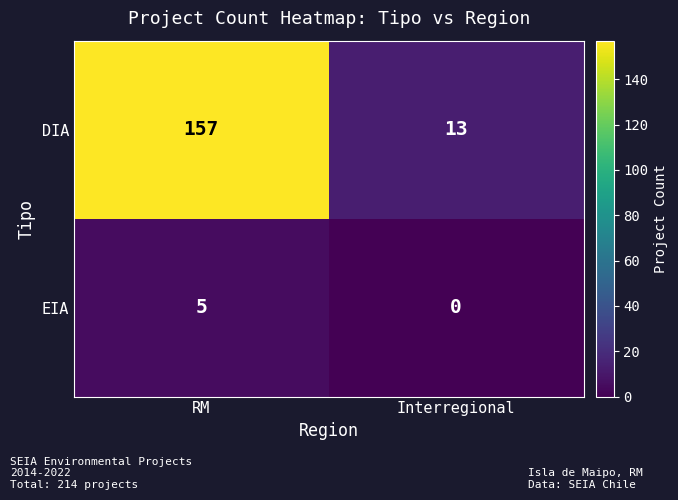

List the series in order of their overall mean, highest first.

DIA, EIA